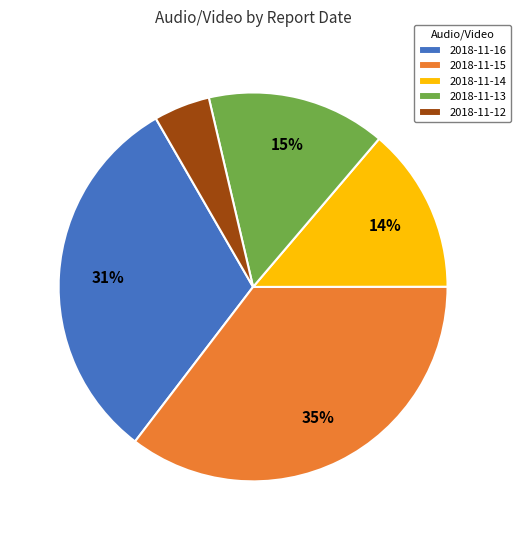

Which slice is the largest?

2018-11-15